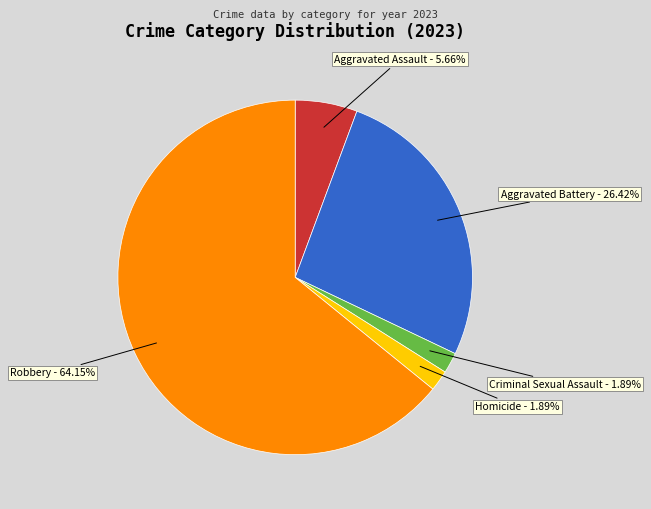

Which category accounts for the majority?

Robbery